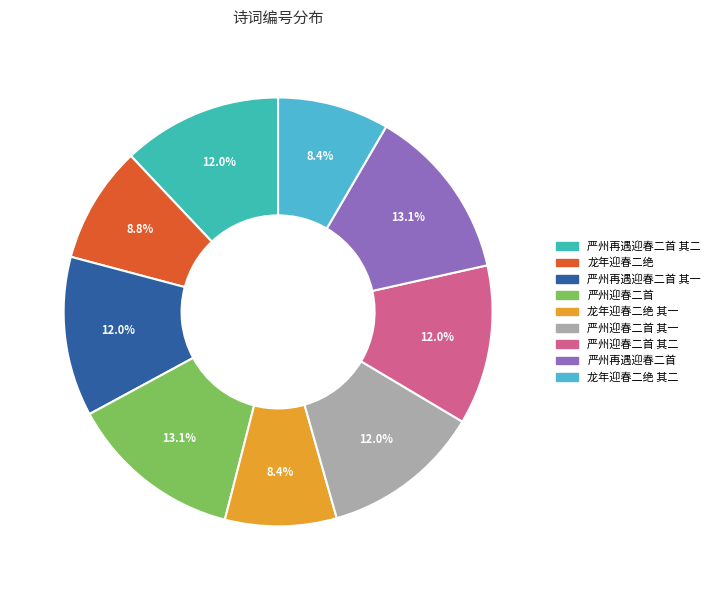

The 龙年迎春二绝 其一 slice represents 8% of the pie. True or false?

True